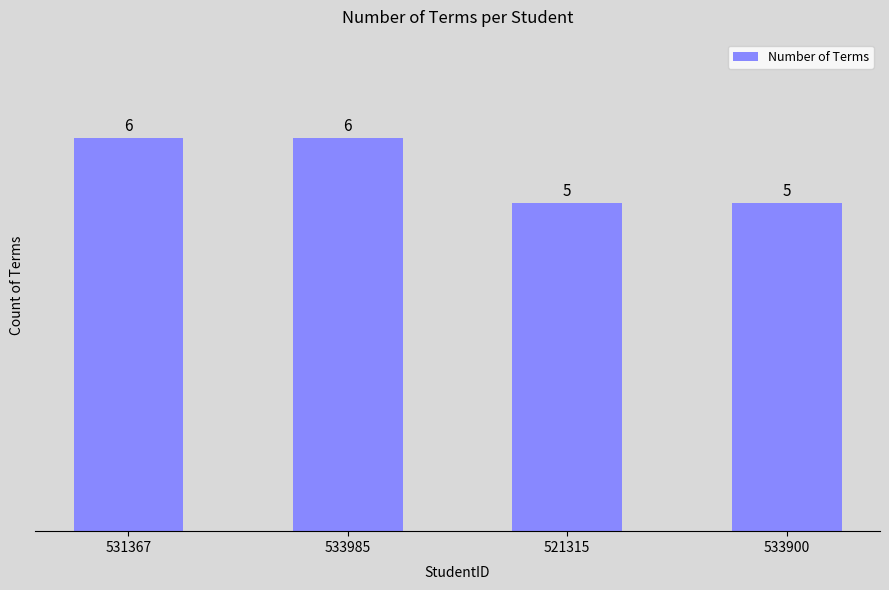

Between 521315 and 531367, which is larger?

531367